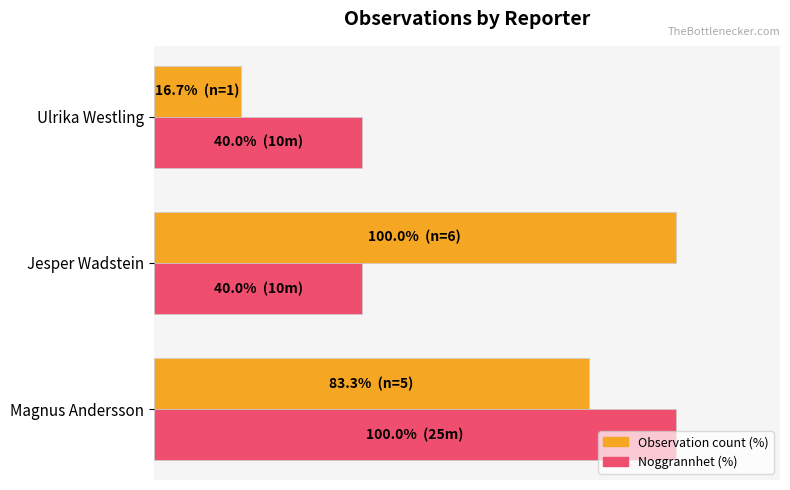

What are all the series names shown in the legend?

Observation count (%), Noggrannhet (%)